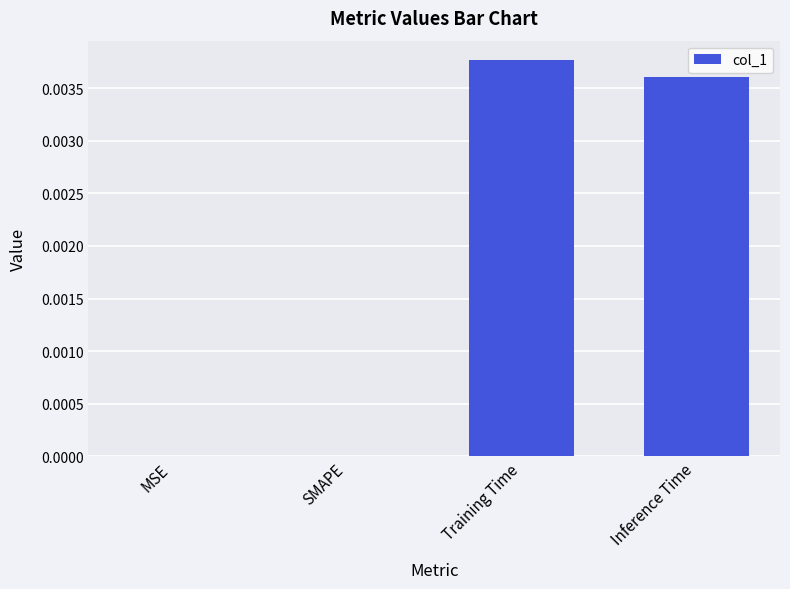

Which has a higher value, MSE or Inference Time?

Inference Time